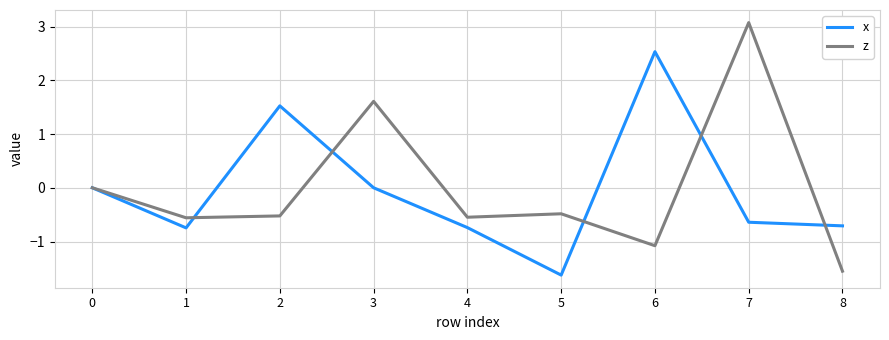

Rank the series at 1 from highest to lowest value.

z, x